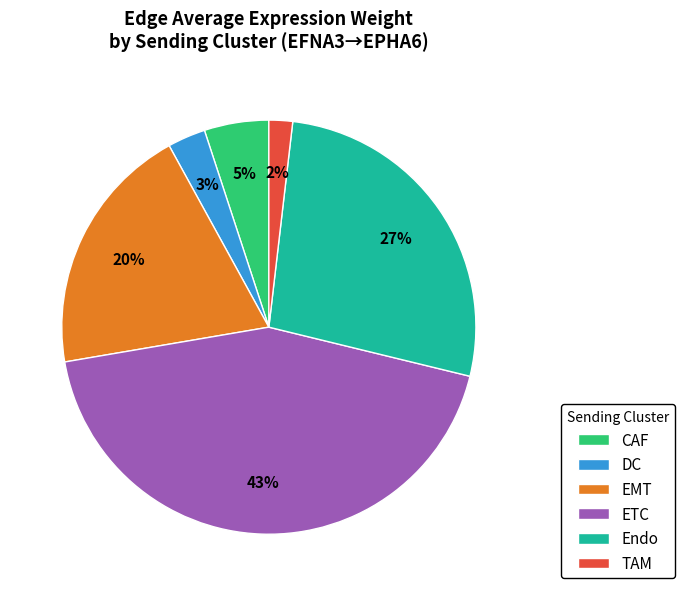

True or false: TAM accounts for 16% of the total.

False